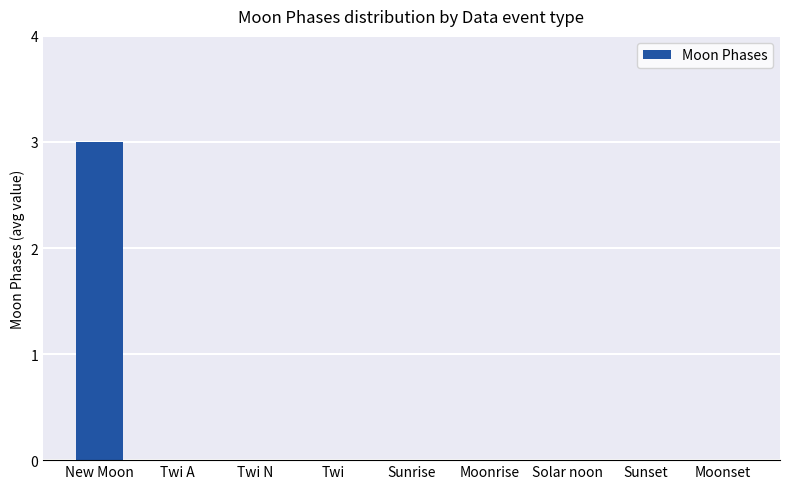

True or false: the data shows 2 at Solar noon.

False